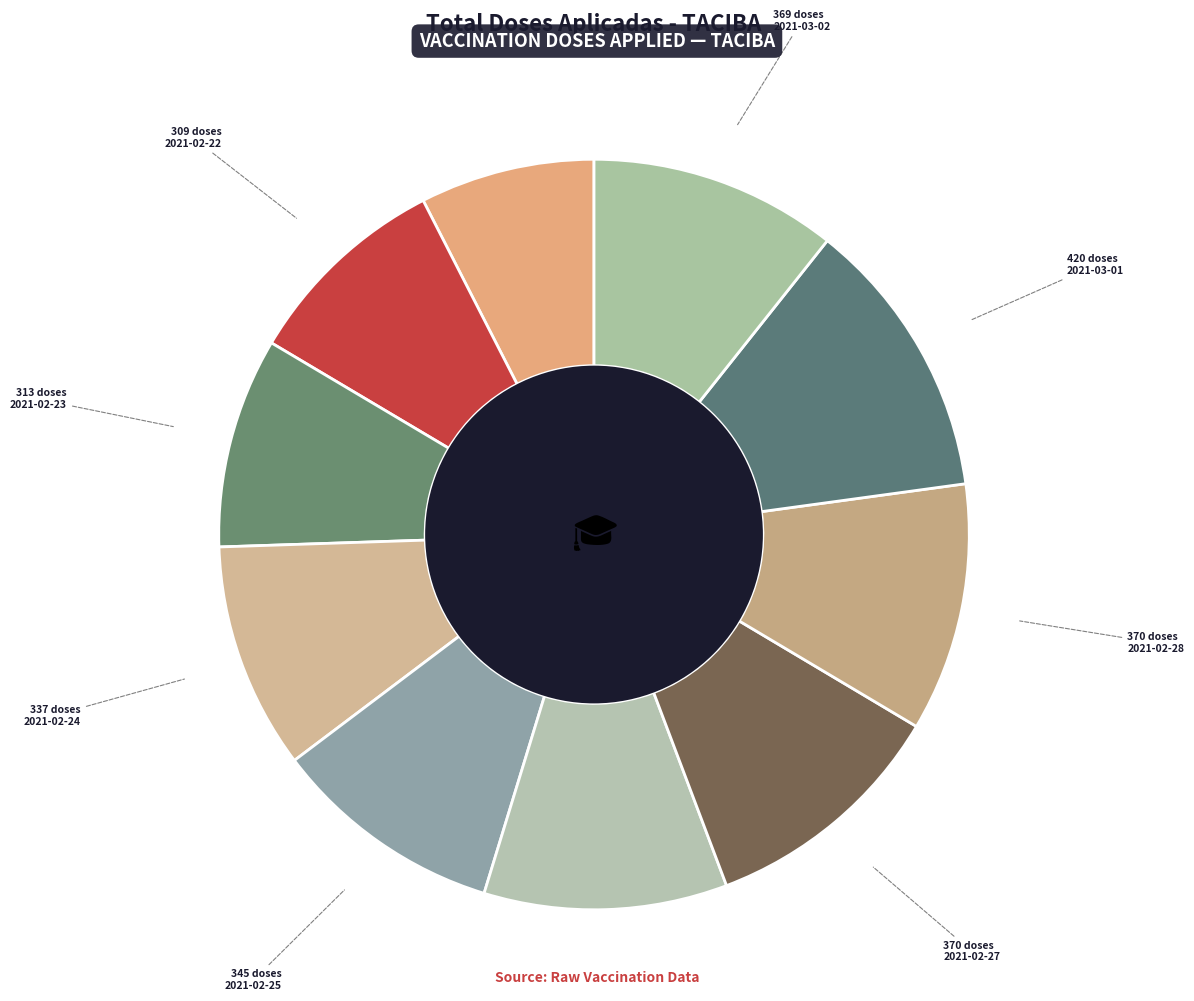

To the nearest percent, what is the average slice percentage?

10%